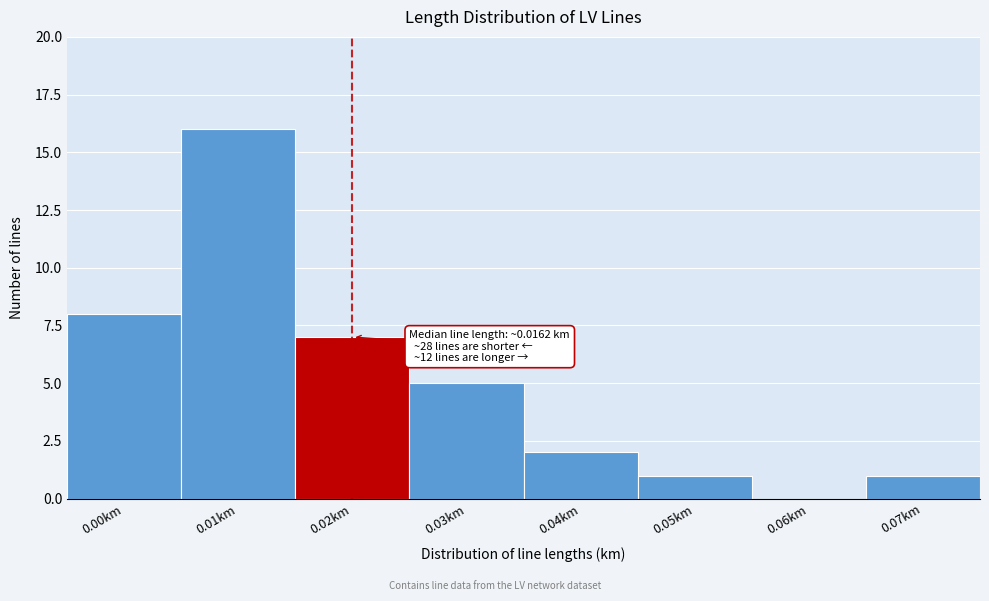

Reading left to right, extract all data points from this chart.

0.00km=8	0.01km=16	0.02km=7	0.03km=5	0.04km=2	0.05km=1	0.06km=0	0.07km=1